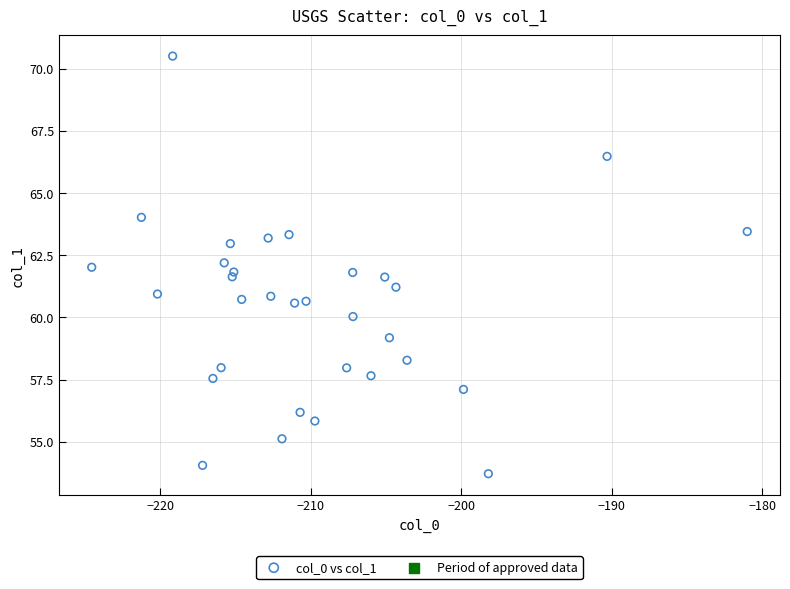

What is the range of X values (max minus min)?

43.6